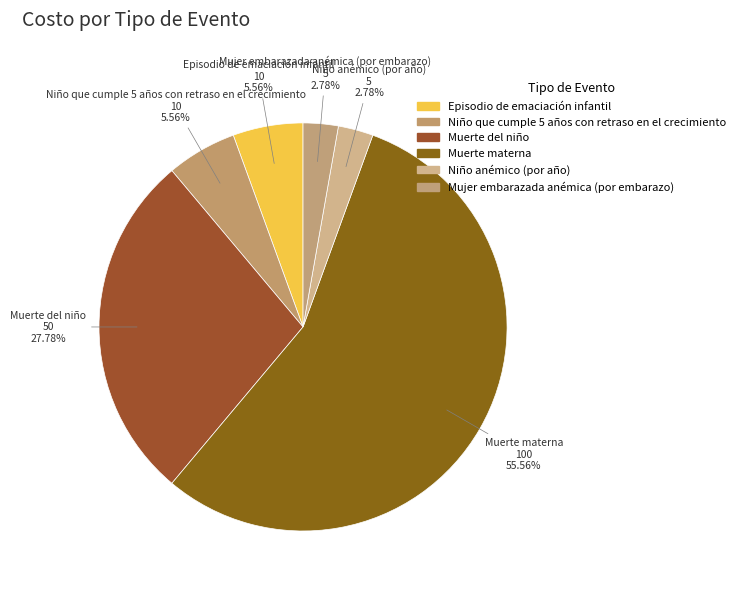

To the nearest percent, what percentage of the pie is Episodio de emaciación infantil?

6%